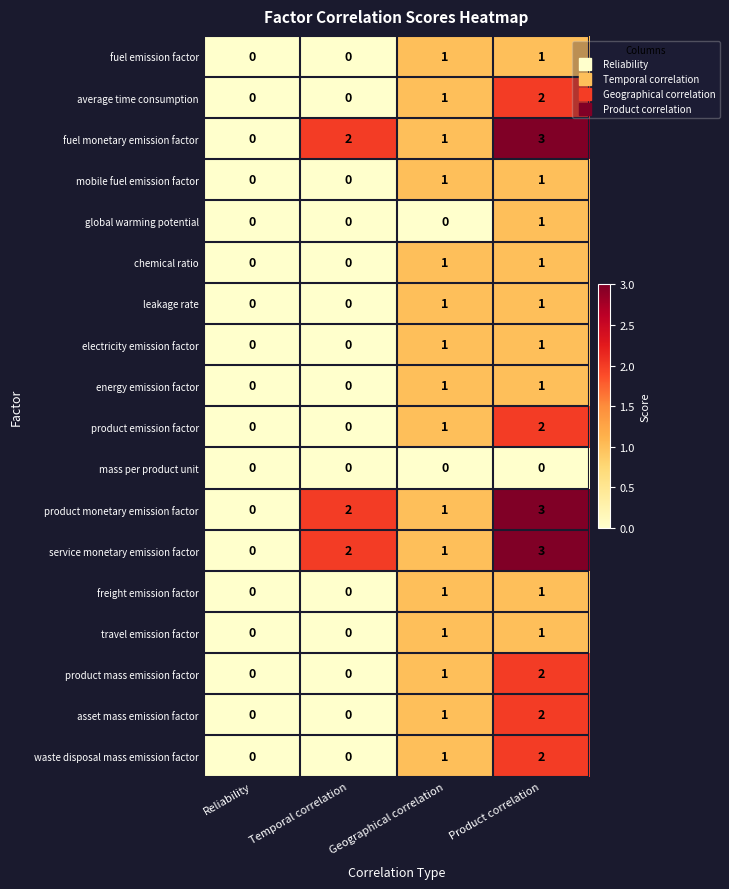

Where is product monetary emission factor nearest to the value 1?

Geographical correlation